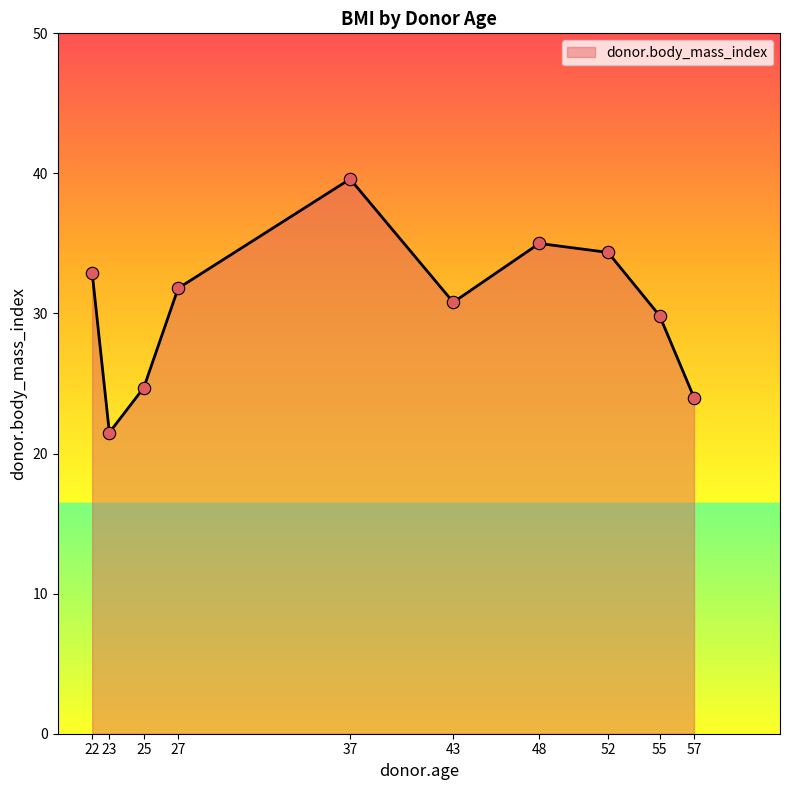

What is the ratio of the value at 48 to the value at 57?

1.5